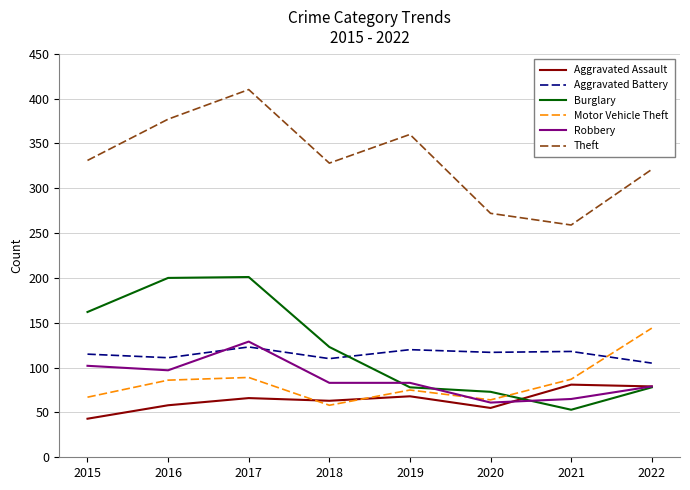

Does the chart have visible grid lines?

Yes